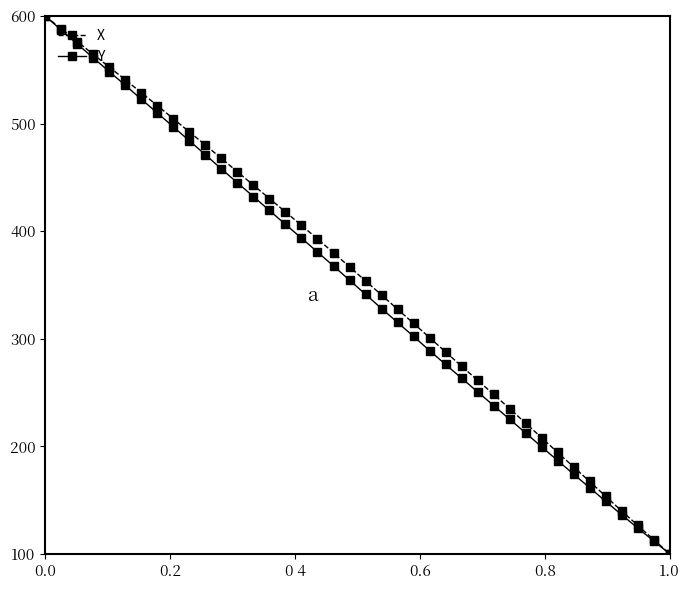

What is the minimum value for Y?

100.0